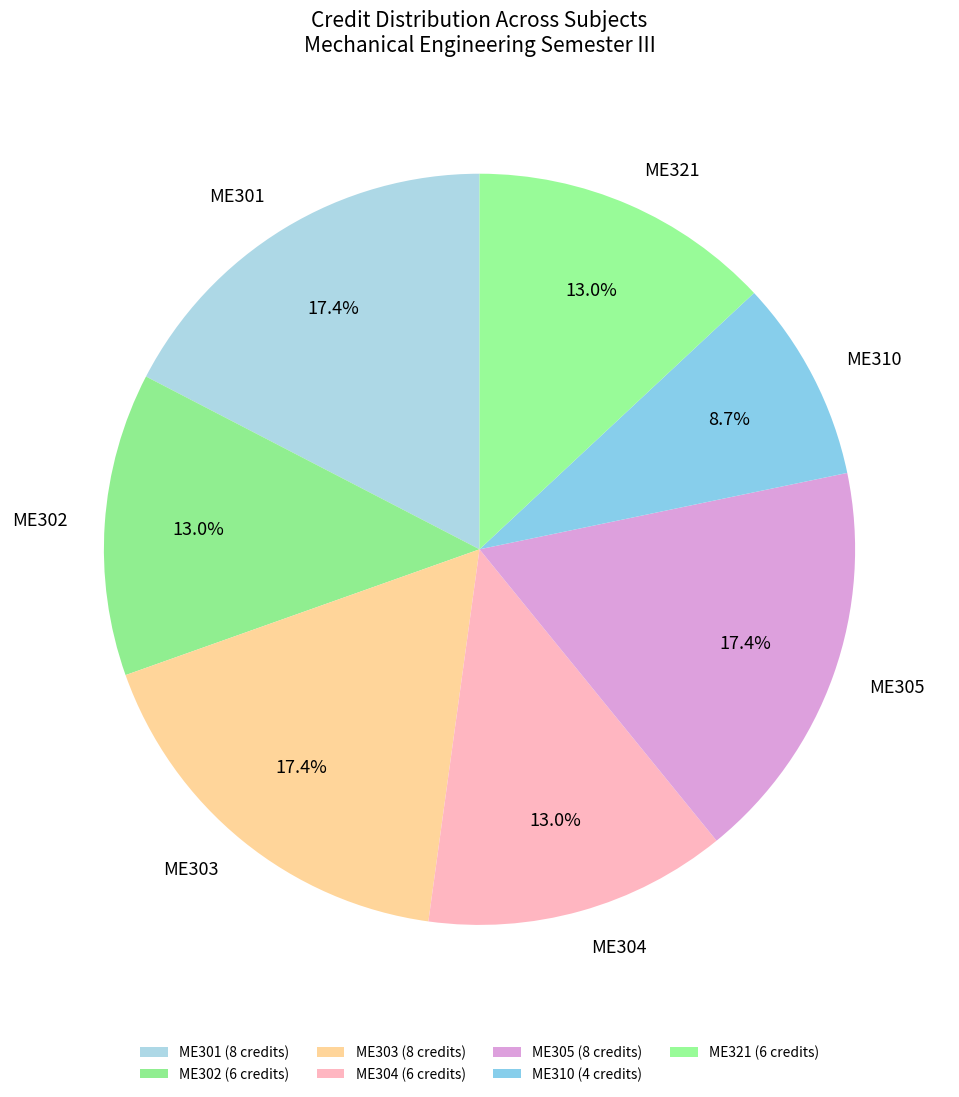

Is it true that ME304 is 13% of the pie?

True